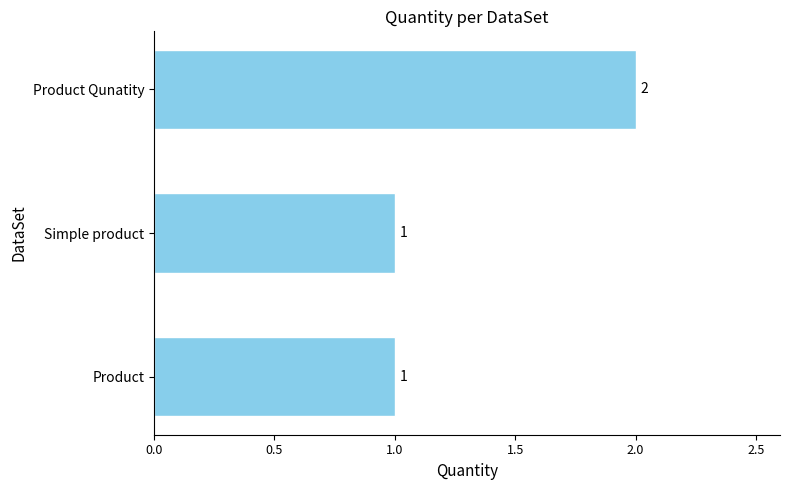

What is the average value?

1